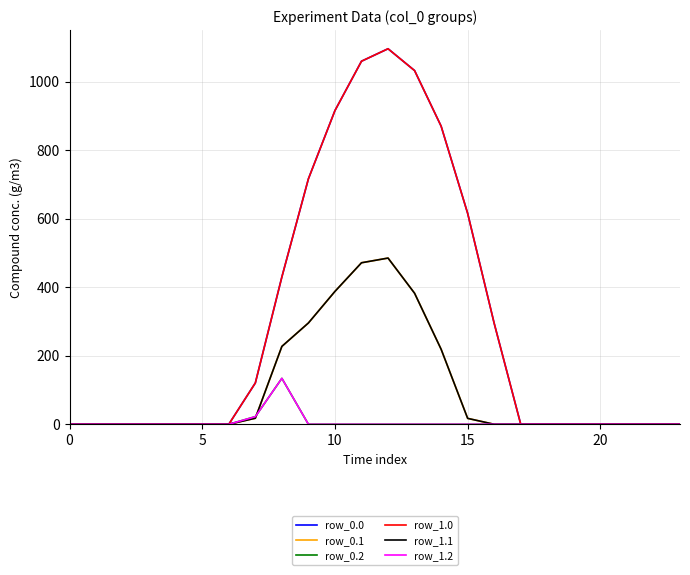

Does the chart display data point markers on the line(s)?

No